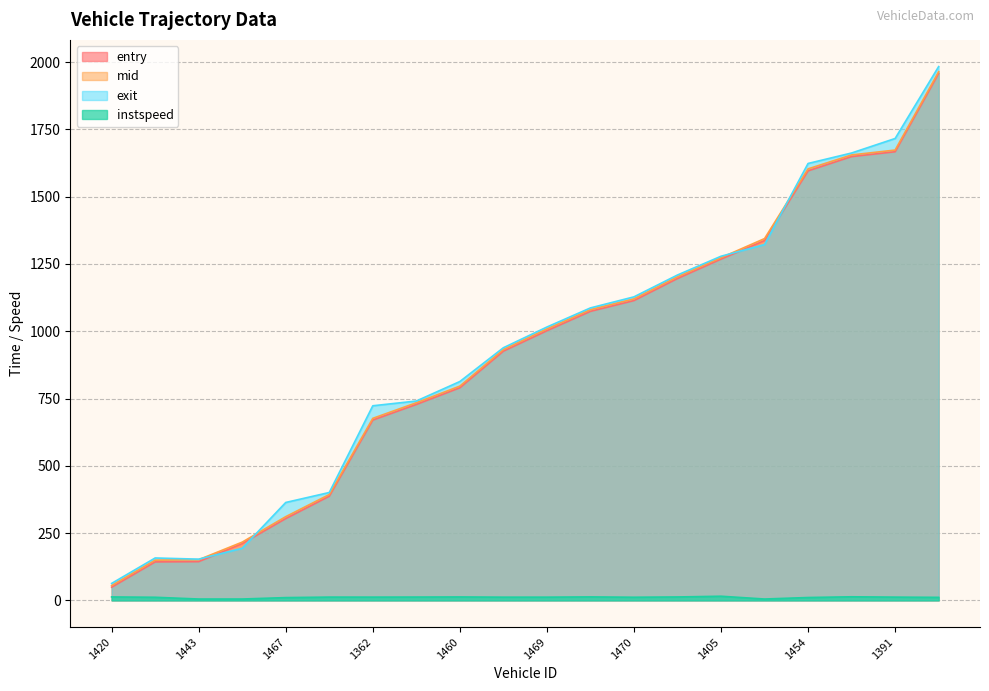

At how many categories does at least one series exceed 1593?

4